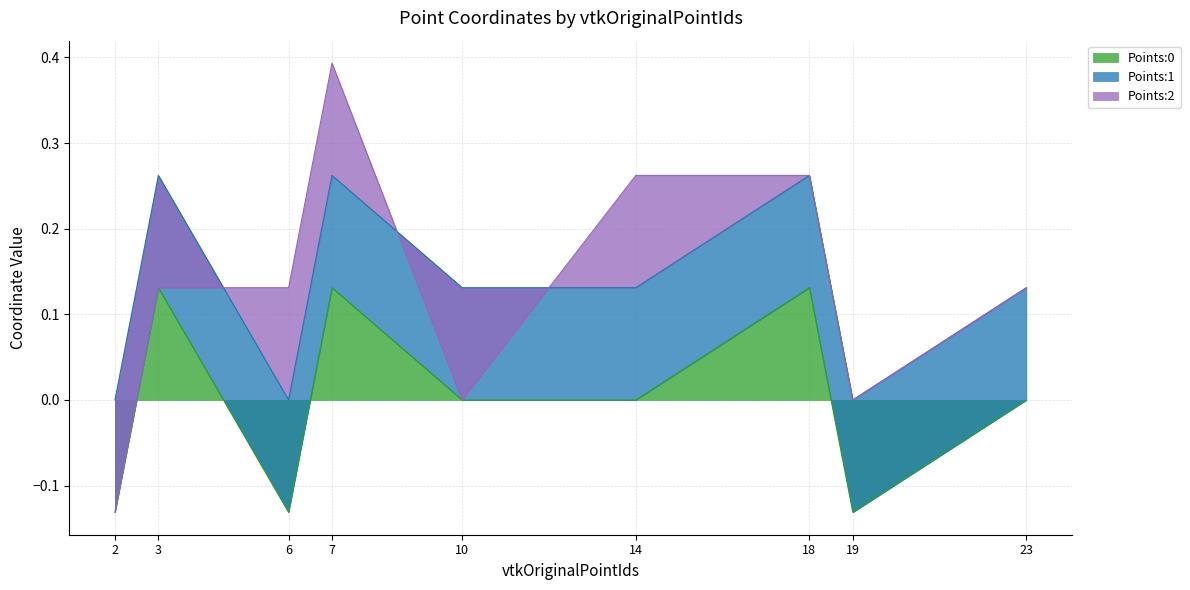

The value of Points:0 at 6 is -0.2. True or false?

False